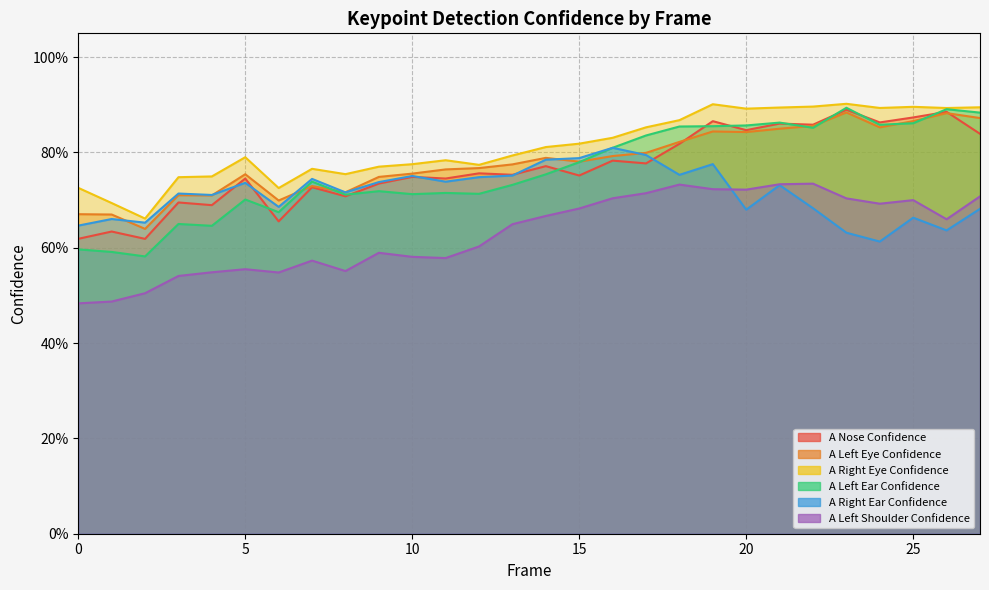

What is the sum of the a_left_shoulder_confidence values at 1 and 7?

1.1